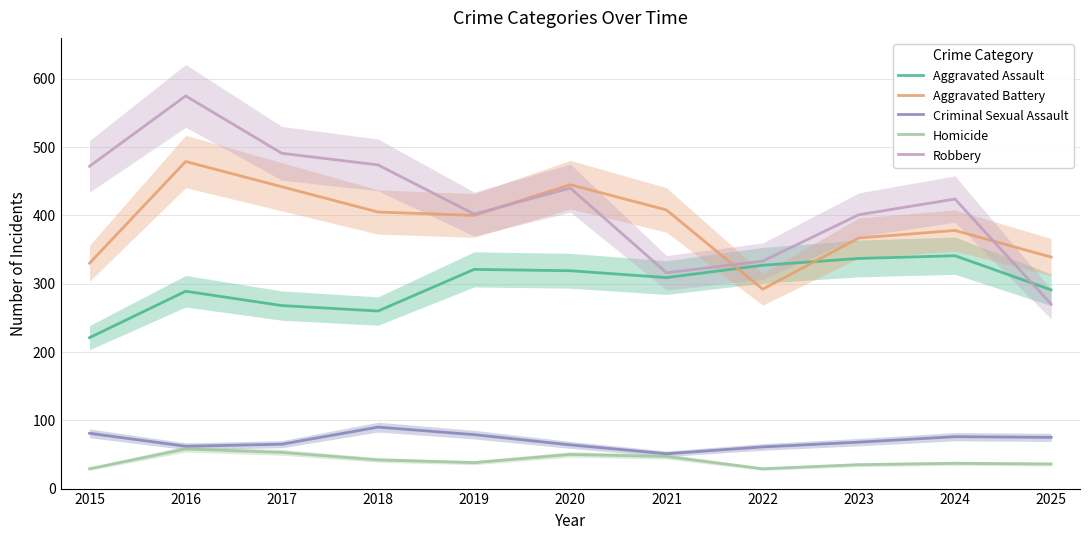

At how many categories does at least one series exceed 295?

11